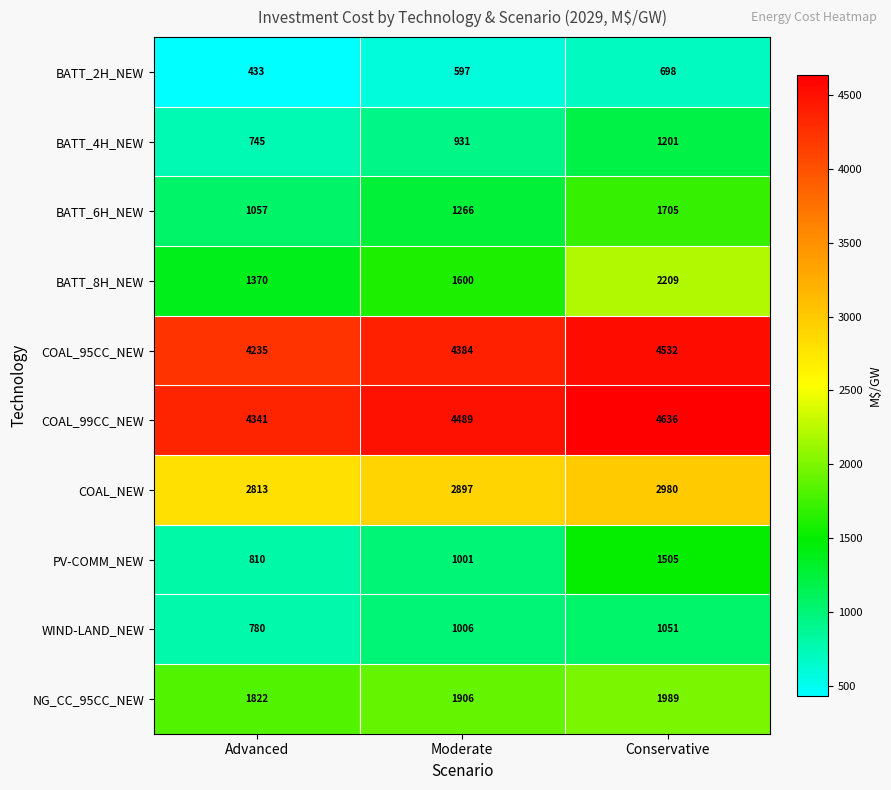

Between Advanced and Conservative, which series saw the biggest shift?

BATT_8H_NEW